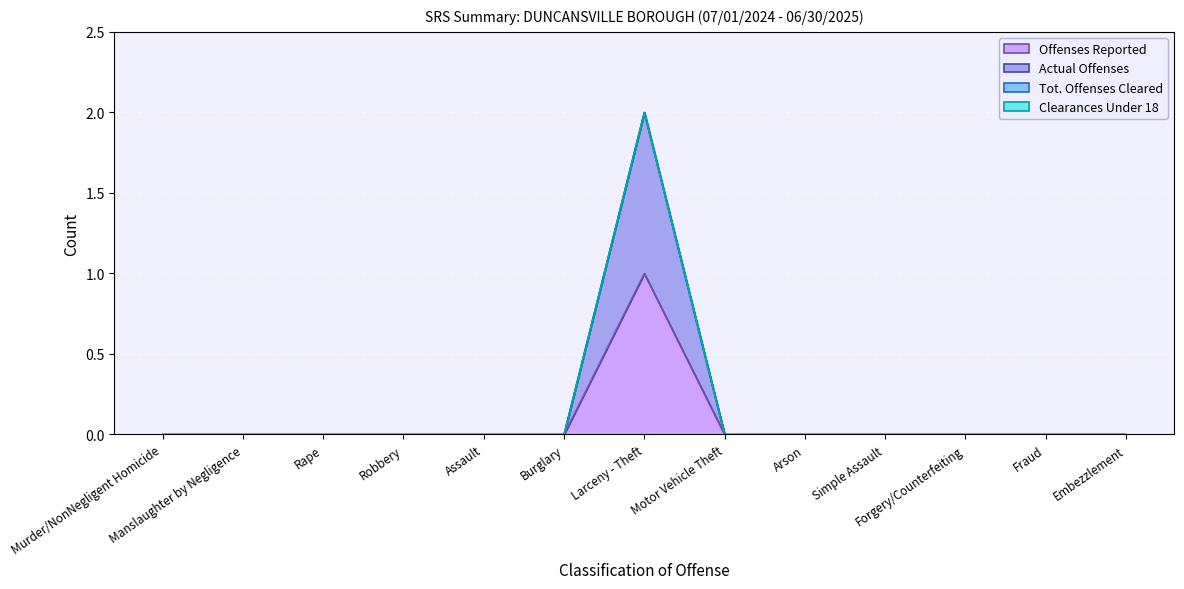

What is the difference between the maximum and second lowest values in the Actual Offenses series?

2